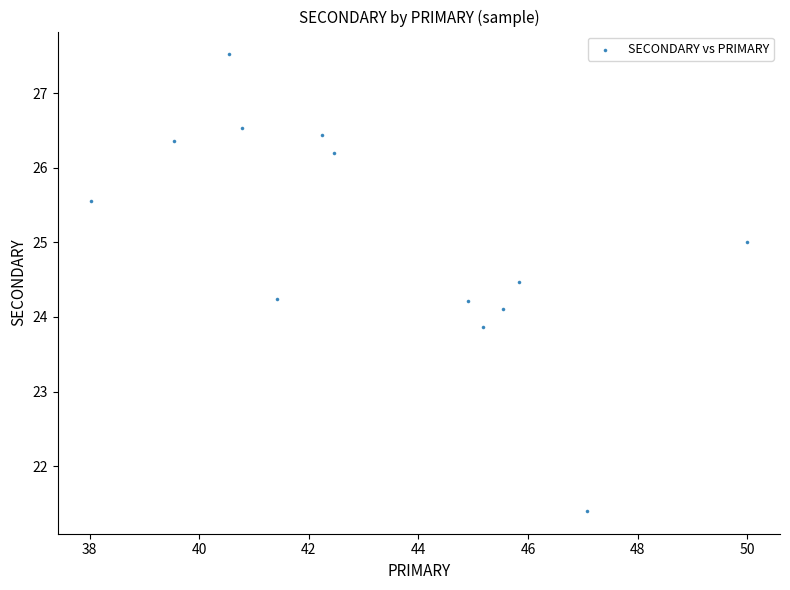

What is the range of Y values (max minus min)?

6.1